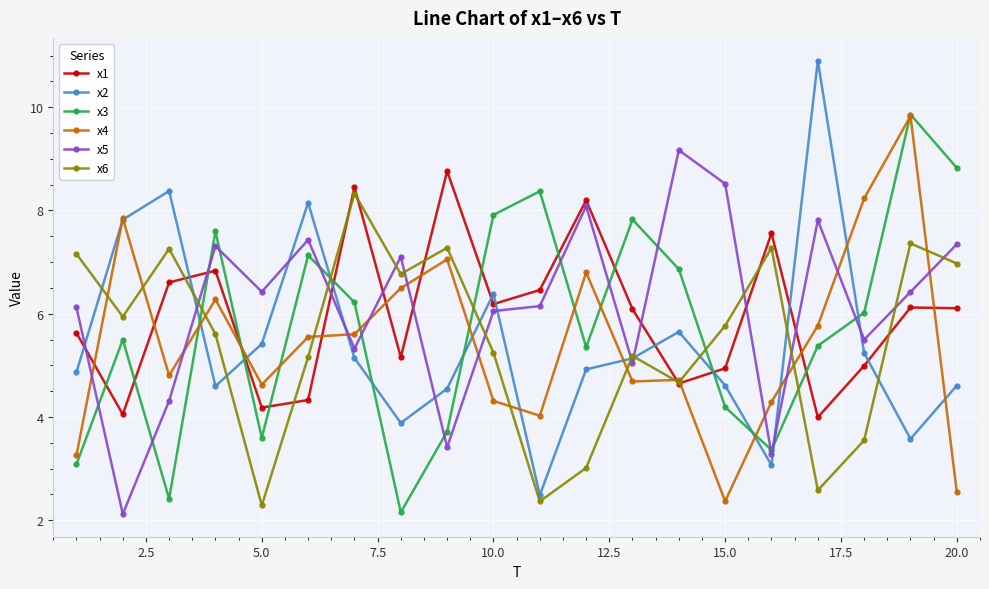

Which series has the widest spread of values?

x2